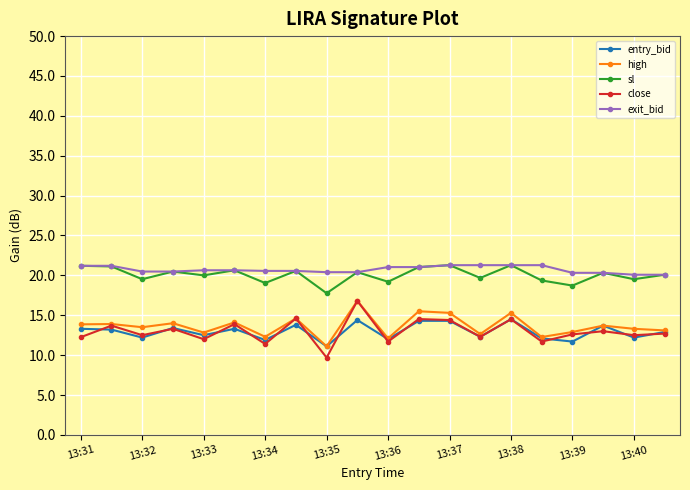

Count the number of categories in the chart.

20